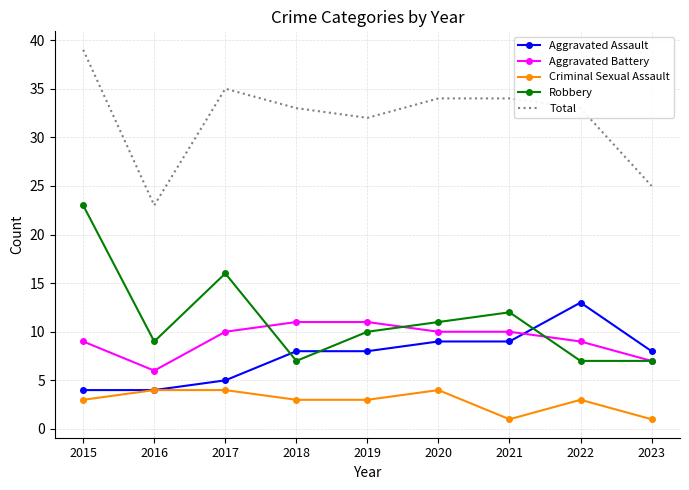

Reading left to right, transcribe all the data shown in this chart.

Aggravated Assault: 2015=4	2016=4	2017=5	2018=8	2019=8	2020=9	2021=9	2022=13	2023=8
Aggravated Battery: 2015=9	2016=6	2017=10	2018=11	2019=11	2020=10	2021=10	2022=9	2023=7
Criminal Sexual Assault: 2015=3	2016=4	2017=4	2018=3	2019=3	2020=4	2021=1	2022=3	2023=1
Robbery: 2015=23	2016=9	2017=16	2018=7	2019=10	2020=11	2021=12	2022=7	2023=7
Total: 2015=39	2016=23	2017=35	2018=33	2019=32	2020=34	2021=34	2022=33	2023=25